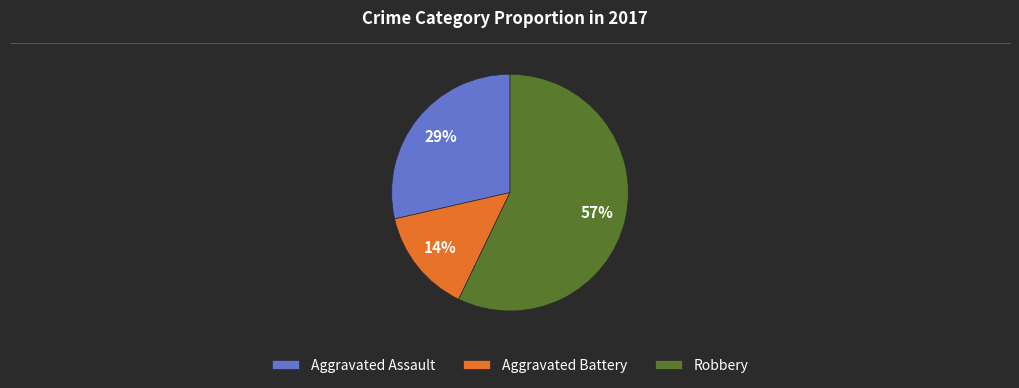

Count the number of slices in the pie.

3